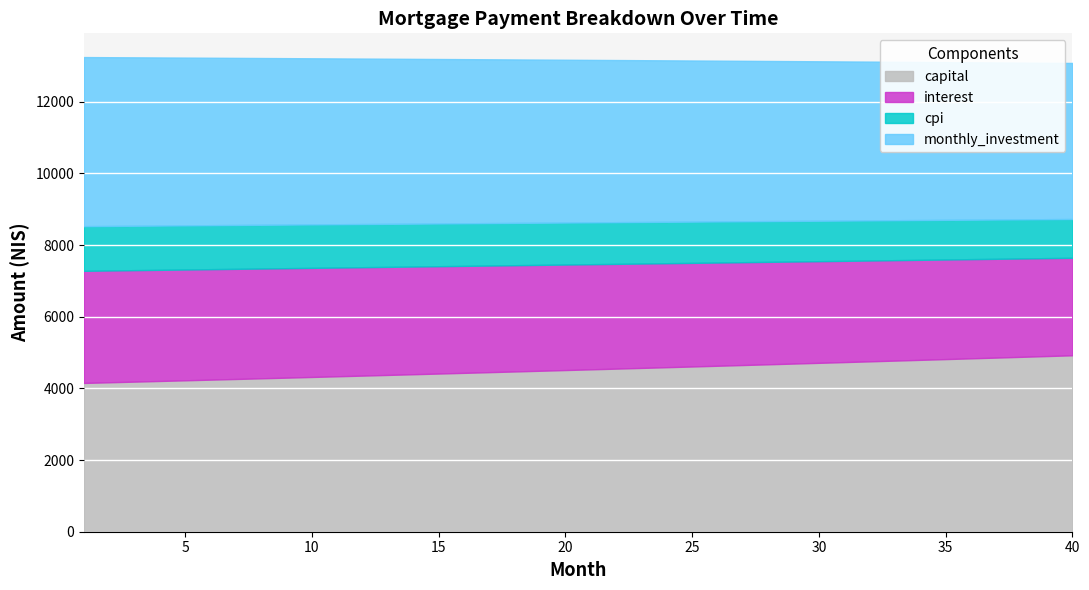

True or false: opening_balance has a value of 525983.7 at 34.

False